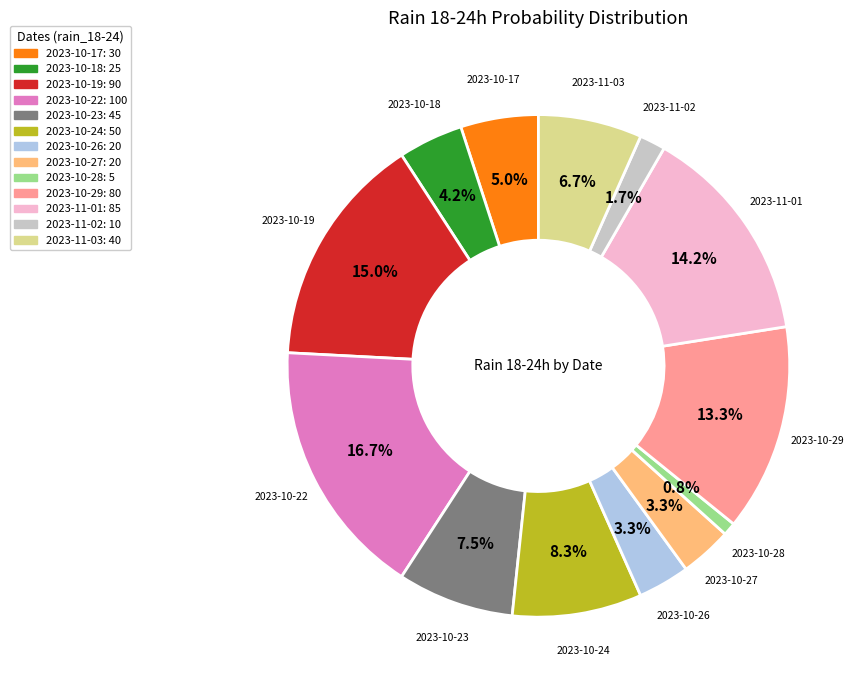

Does any single category account for the majority?

No